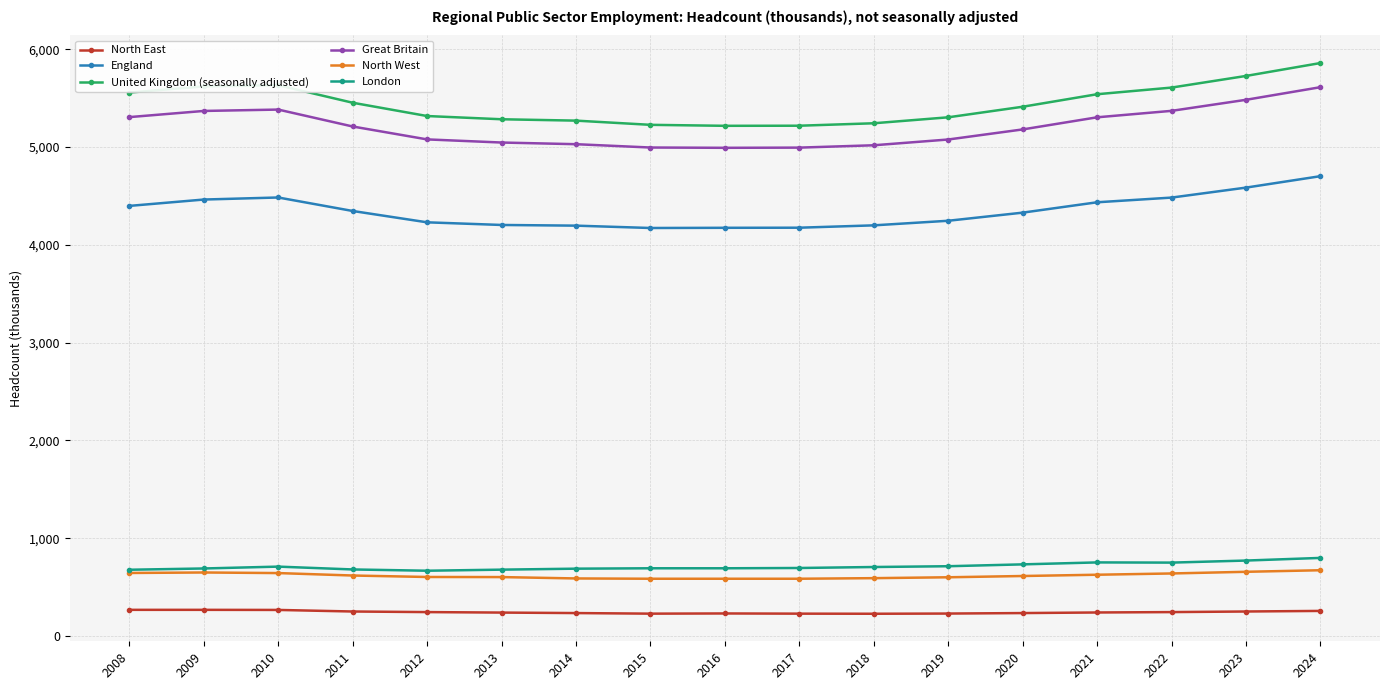

The London series shows 733 at 2020. True or false?

True